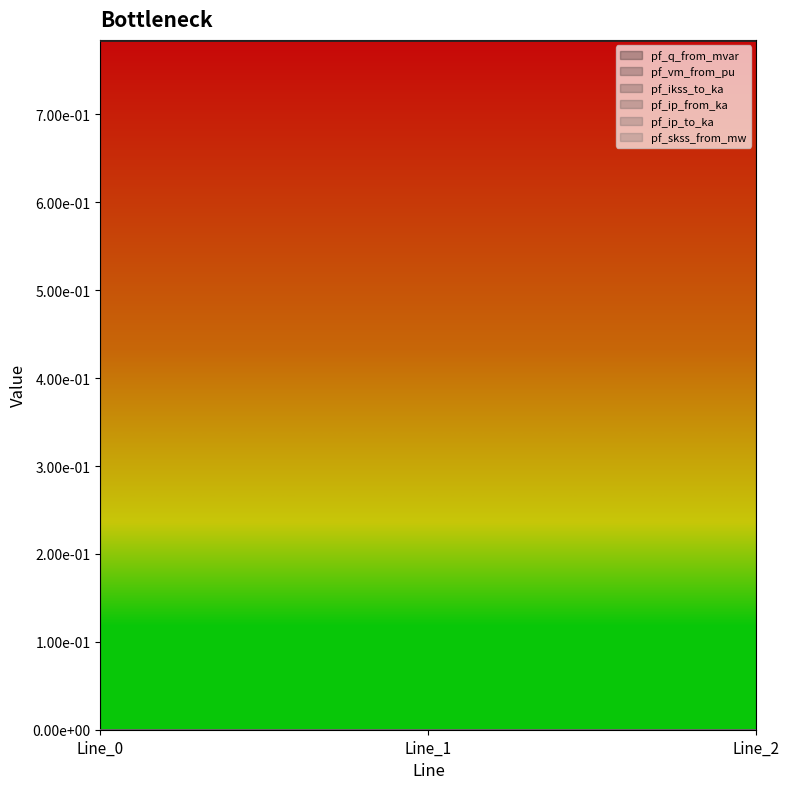

What are all the series names shown in the legend?

pf_q_from_mvar, pf_vm_from_pu, pf_ikss_to_ka, pf_ip_from_ka, pf_ip_to_ka, pf_skss_from_mw